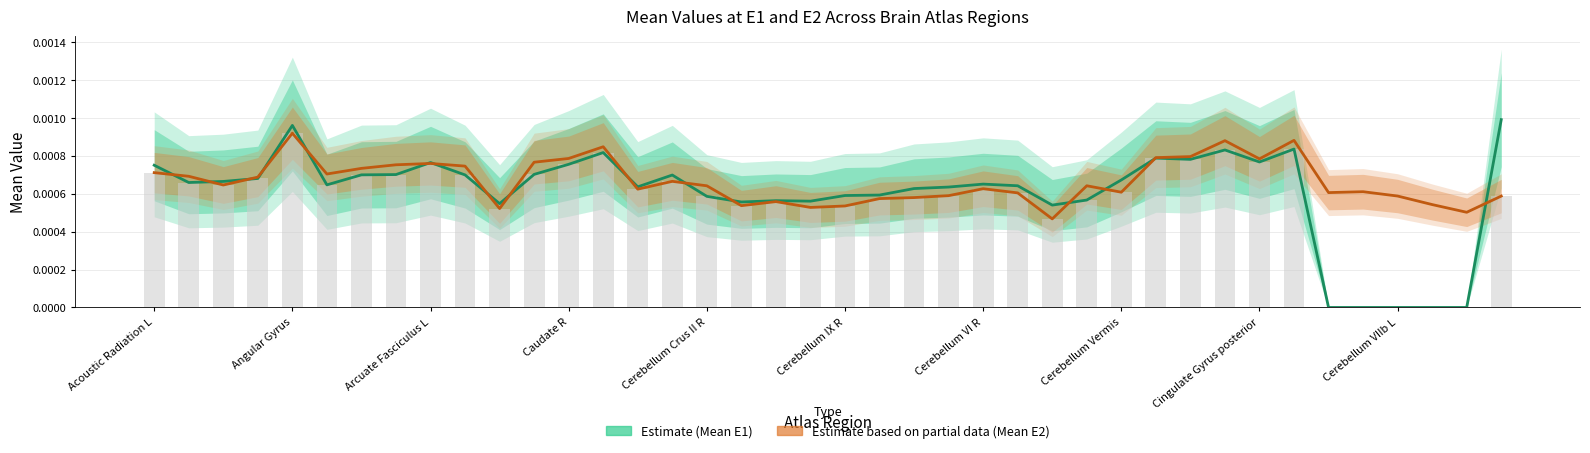

The value of Estimate based on partial data (Mean E2) at Caudate R is 0.0. True or false?

False